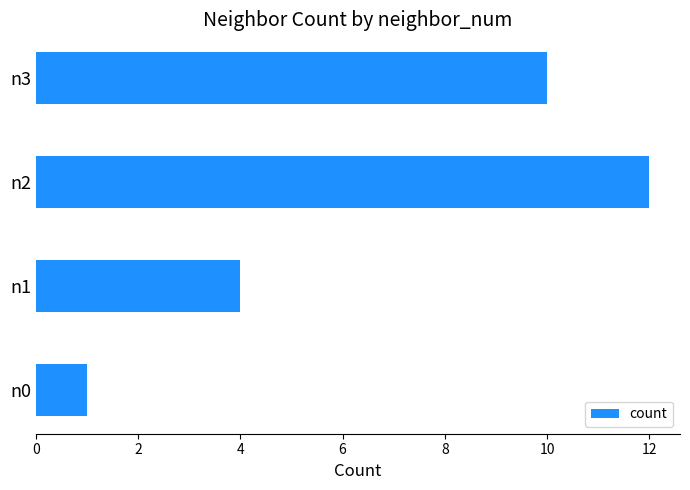

Which label corresponds to the largest value in the chart?

n2